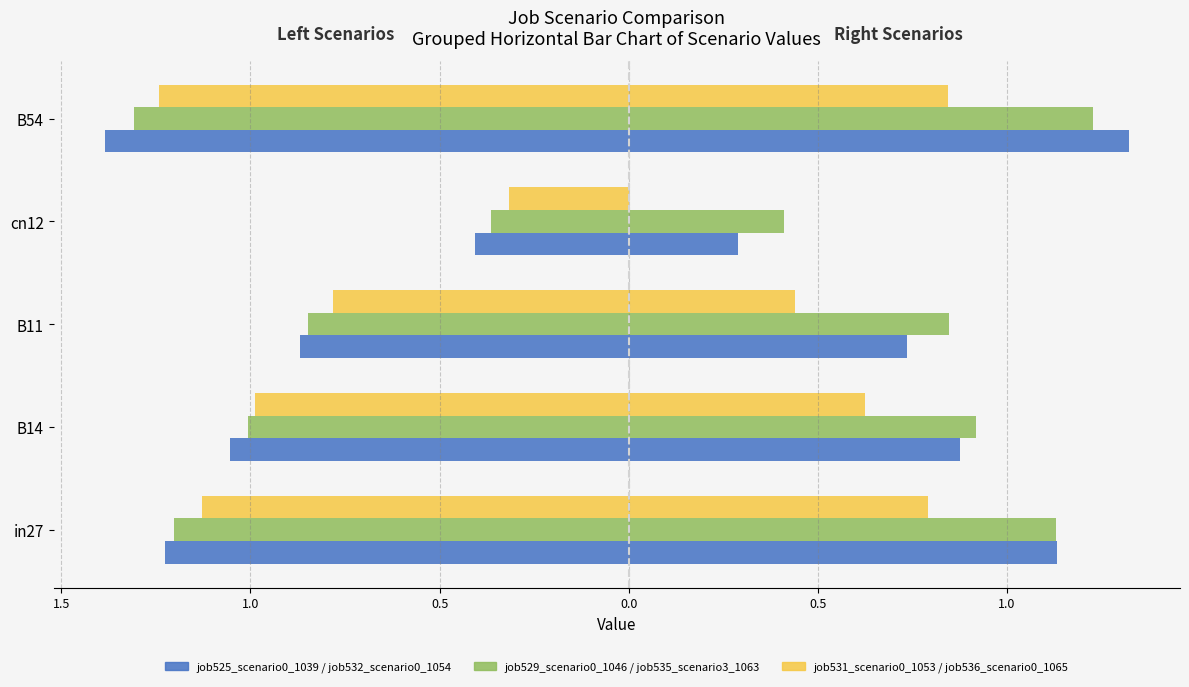

Count the job532_scenario0_1054 values in the range 0 to 1.

3